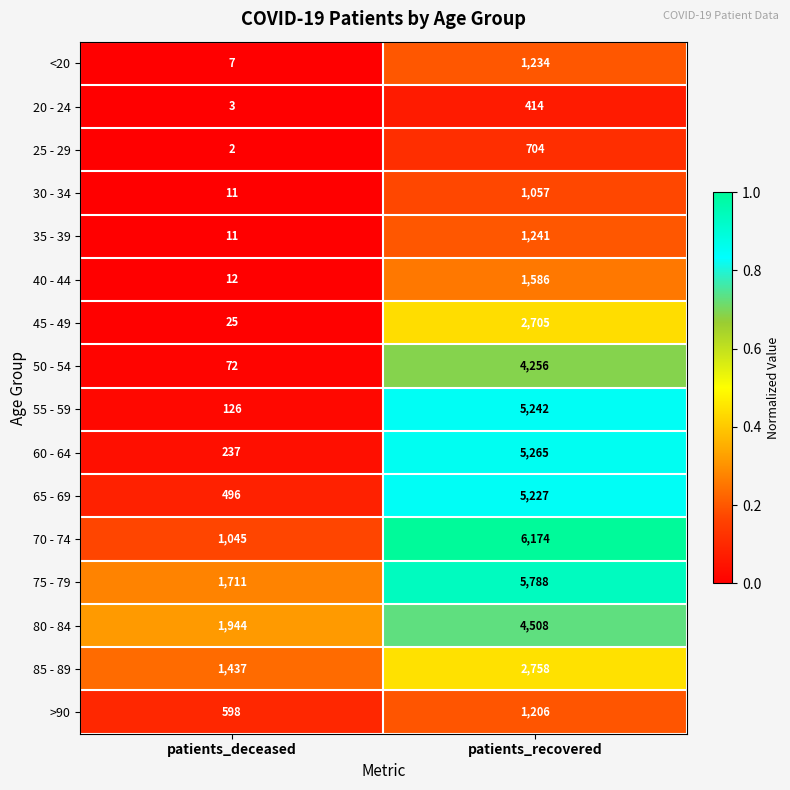

What is the average value of the 85 - 89 series?

2098